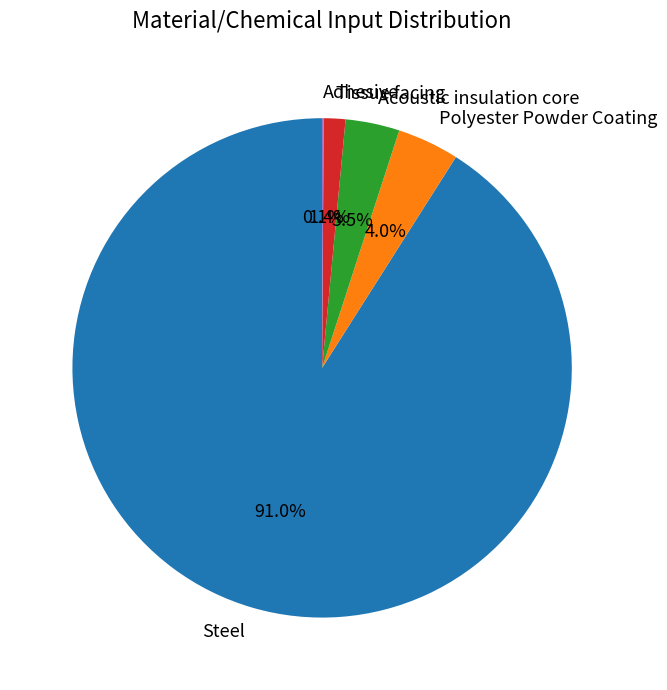

What is the total percentage of Steel and Acoustic insulation core?

94.5%